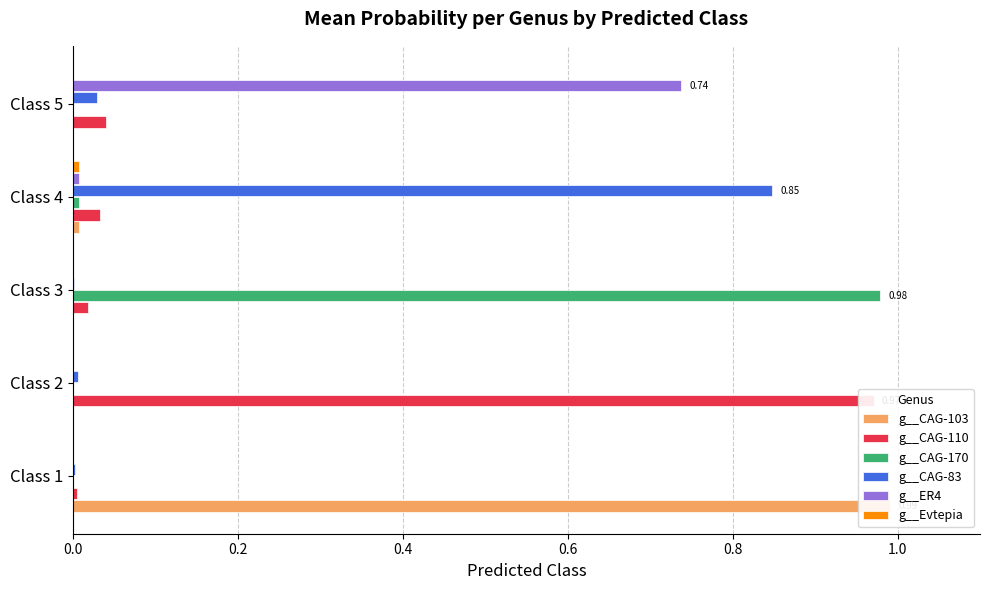

List the series in order of their peak value, highest first.

g__CAG-103, g__CAG-170, g__CAG-110, g__CAG-83, g__ER4, g__Evtepia